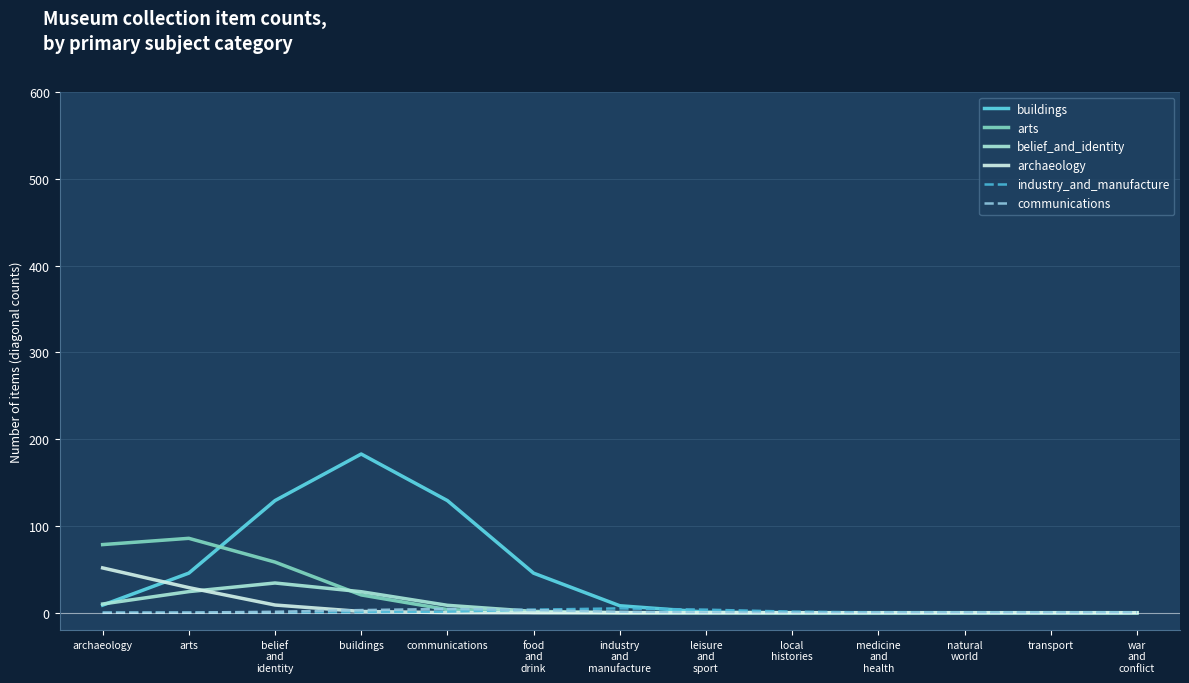

Is the value of arts at archaeology greater than the value of industry_and_manufacture at industry
and
manufacture?

Yes